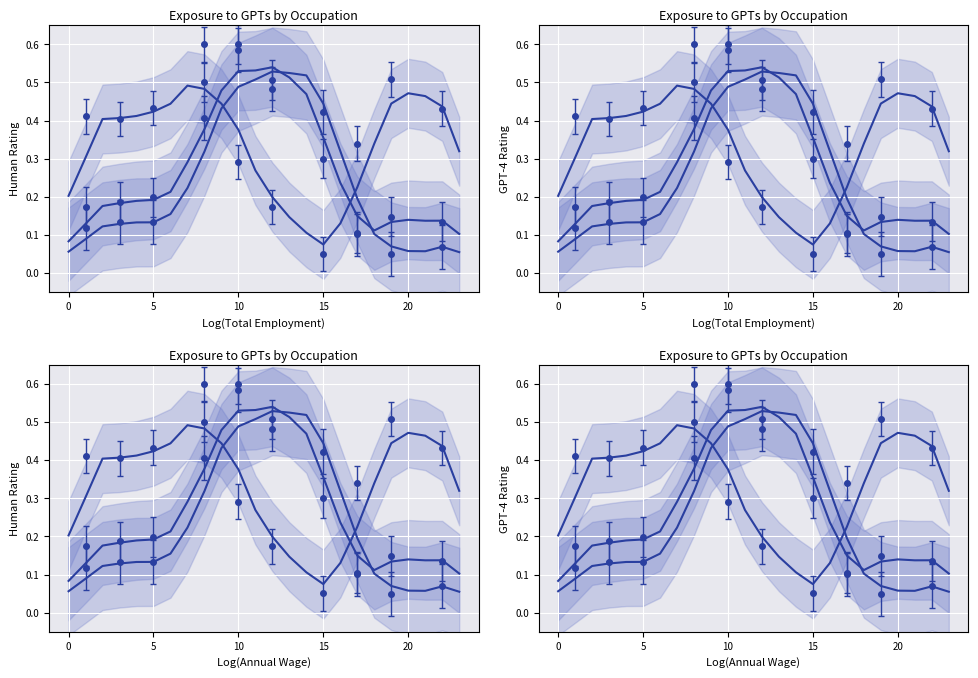

Which has a higher value, −5 or 16?

16